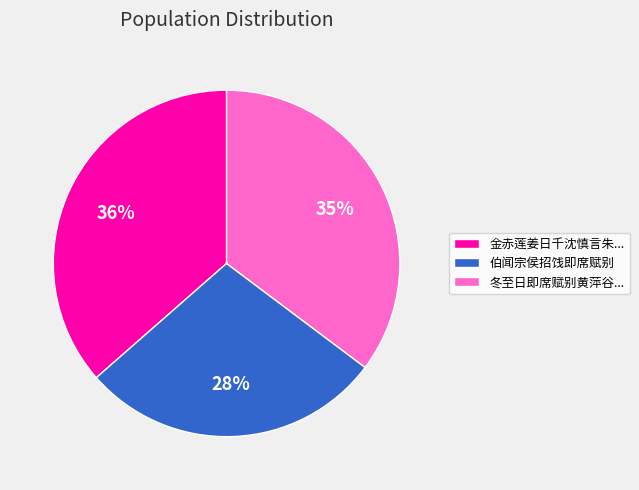

What is the smallest slice in the pie chart?

伯闻宗侯招饯即席赋别